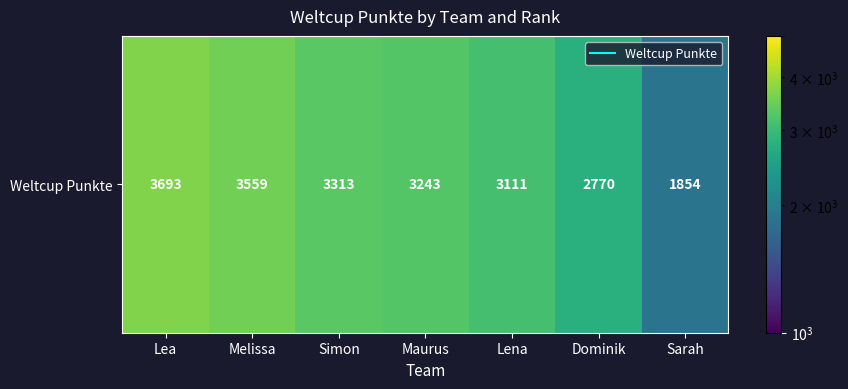

Reading left to right, list all the values displayed in this chart.

Lea=3693	Melissa=3559	Simon=3313	Maurus=3243	Lena=3111	Dominik=2770	Sarah=1854